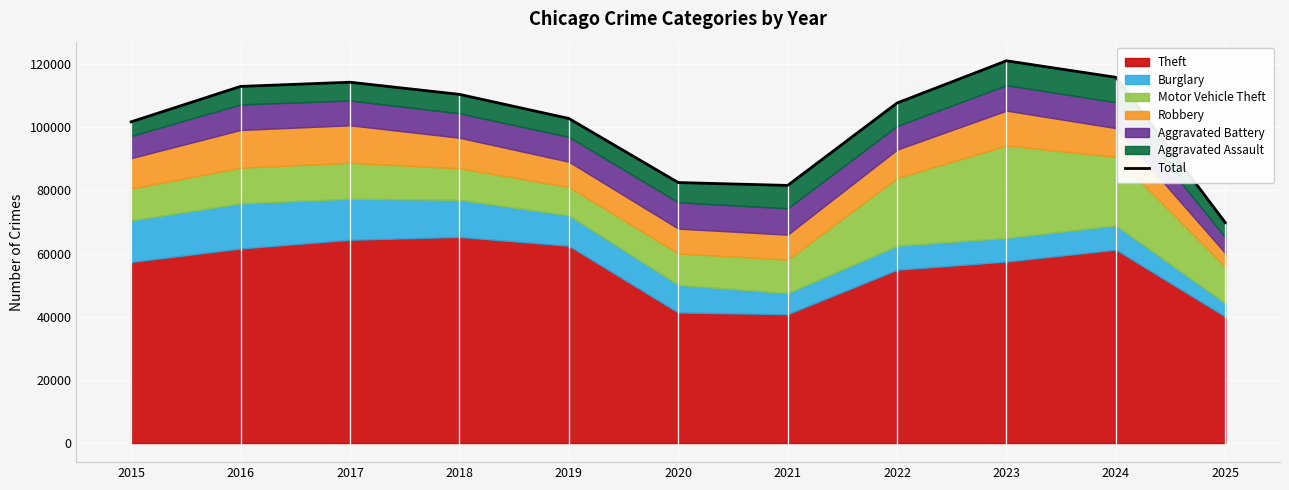

How many points are higher than both their immediate neighbors (excluding endpoints)?

2